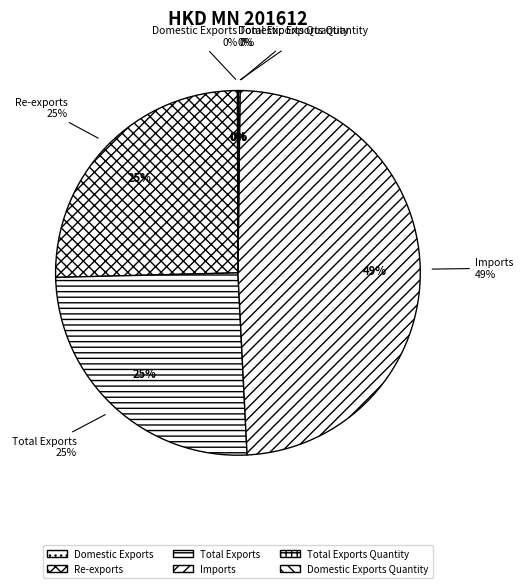

To the nearest percent, what portion does Re-exports represent?

25%